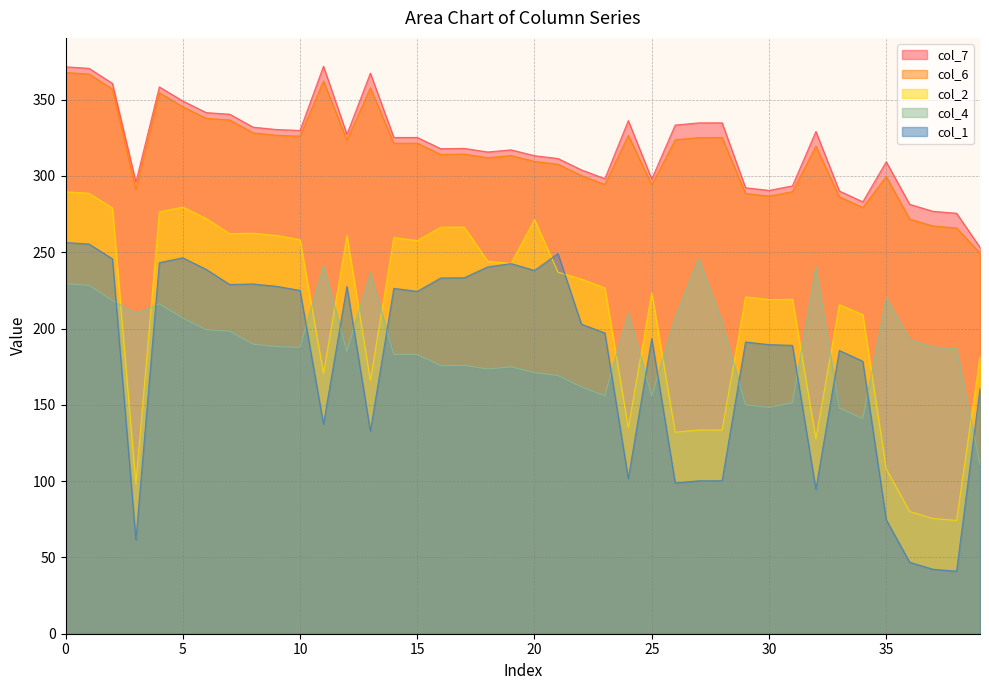

What is the total value across all series at 16?

1307.0